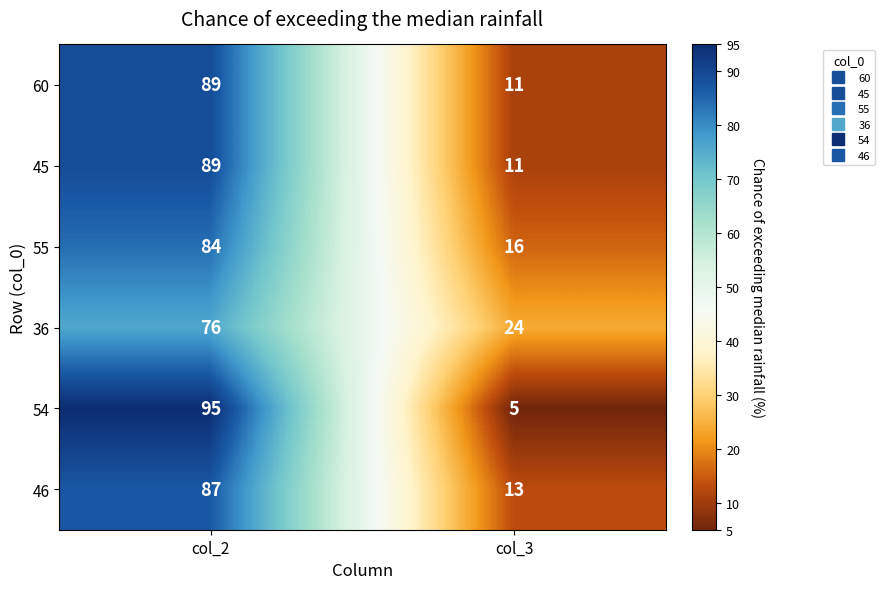

Read the 54 value at col_2.

95